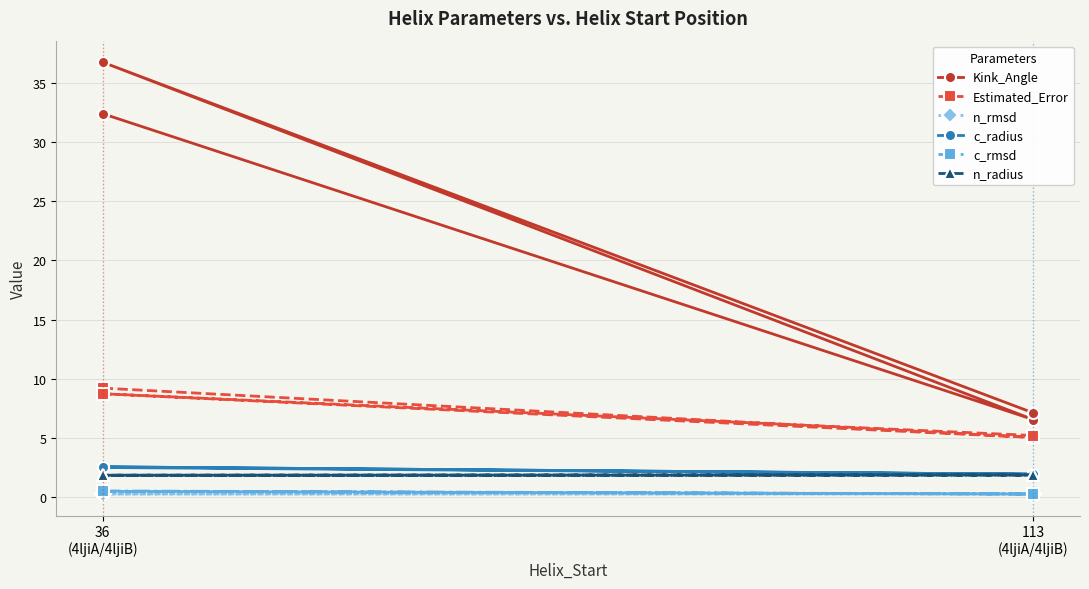

Which series has the widest spread of values?

Kink_Angle